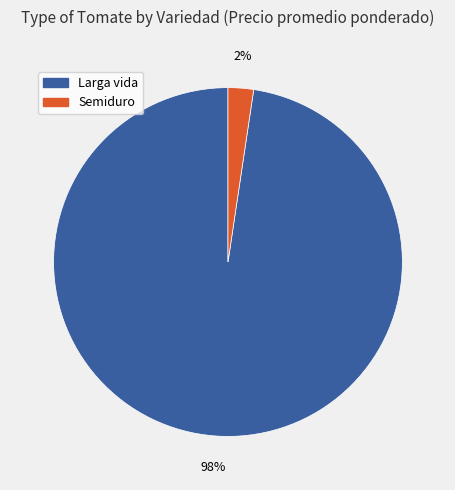

Is the sum of Larga vida and Semiduro greater than half?

Yes